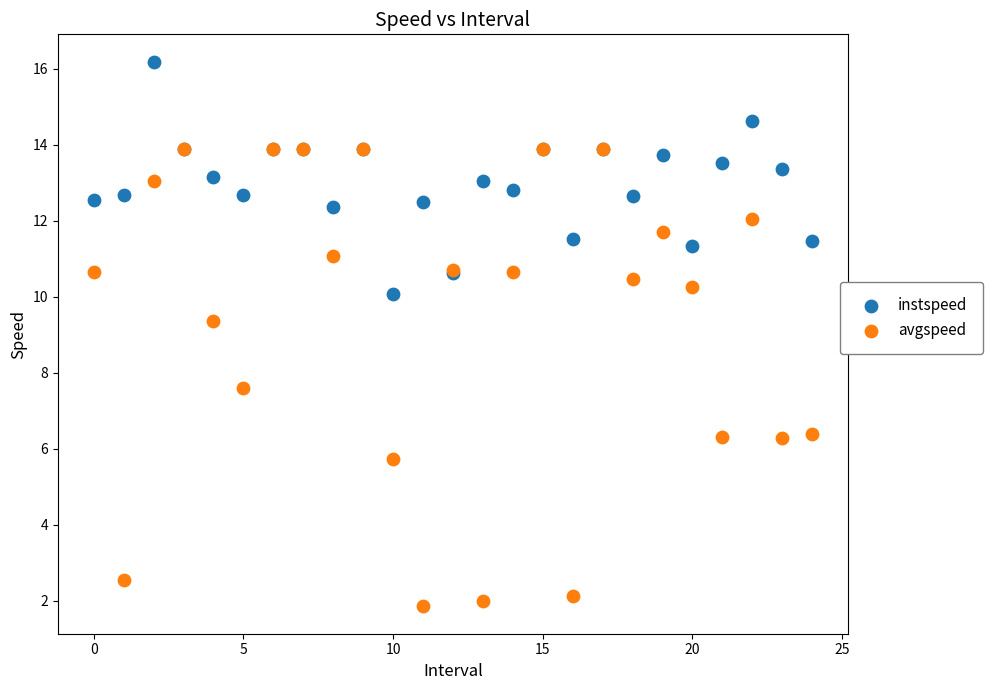

Which series has the largest Y range (max minus min)?

avgspeed